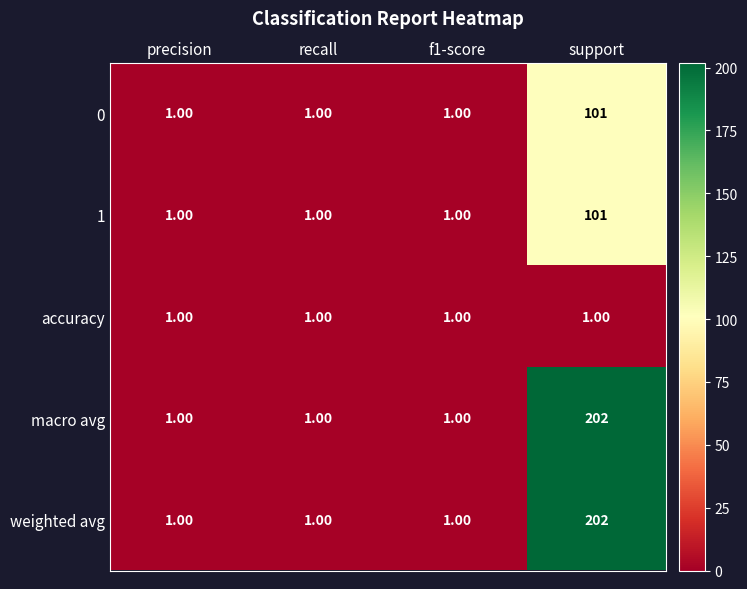

What is the sum of all 1 values?

104